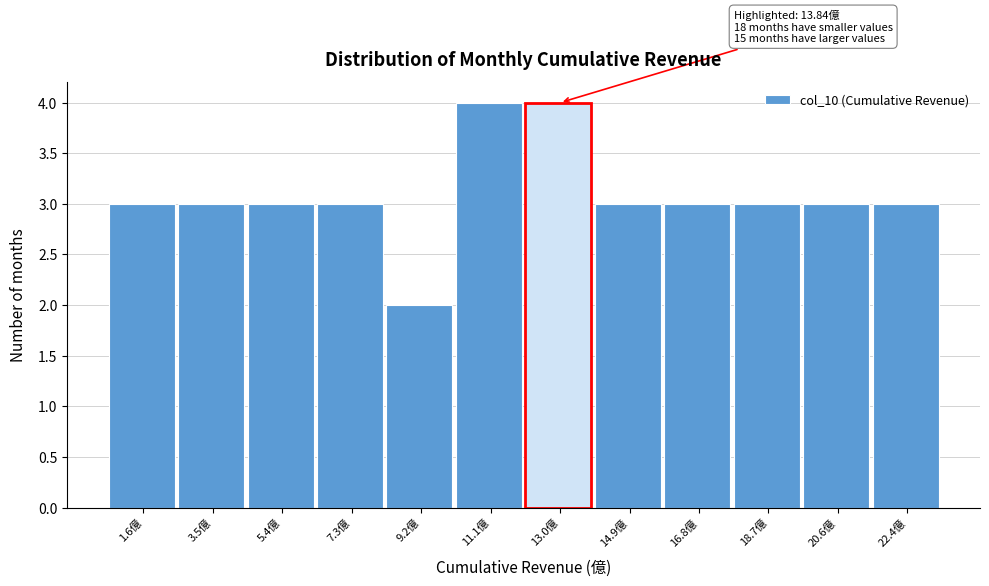

Reading left to right, transcribe all the data shown in this chart.

1.6億=3	3.5億=3	5.4億=3	7.3億=3	9.2億=2	11.1億=4	13.0億=4	14.9億=3	16.8億=3	18.7億=3	20.6億=3	22.4億=3